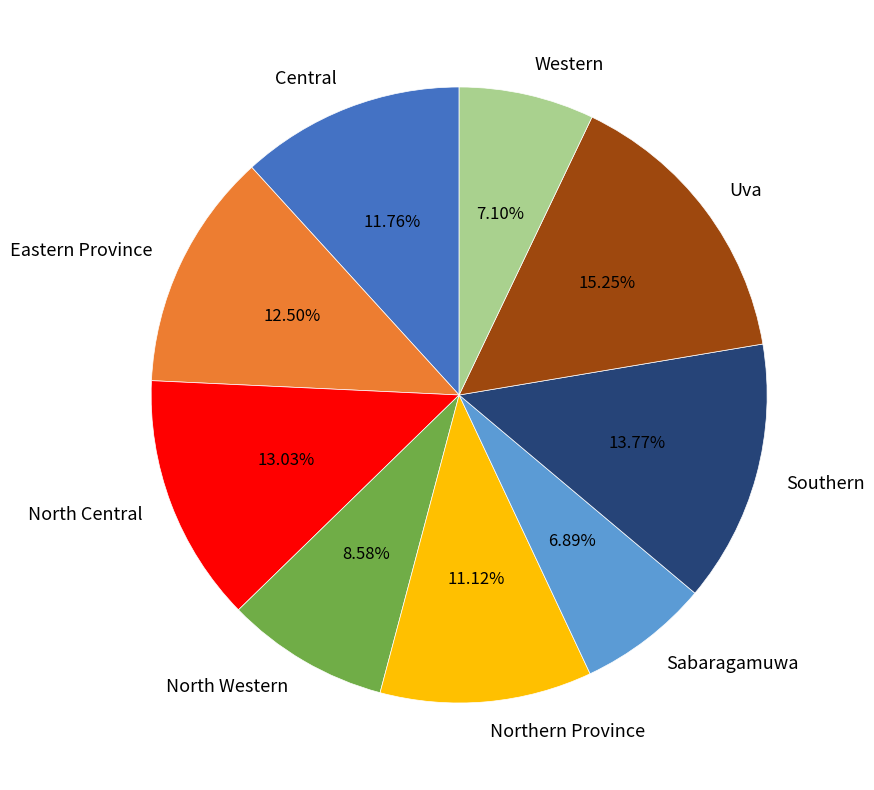

Does any single category account for the majority?

No